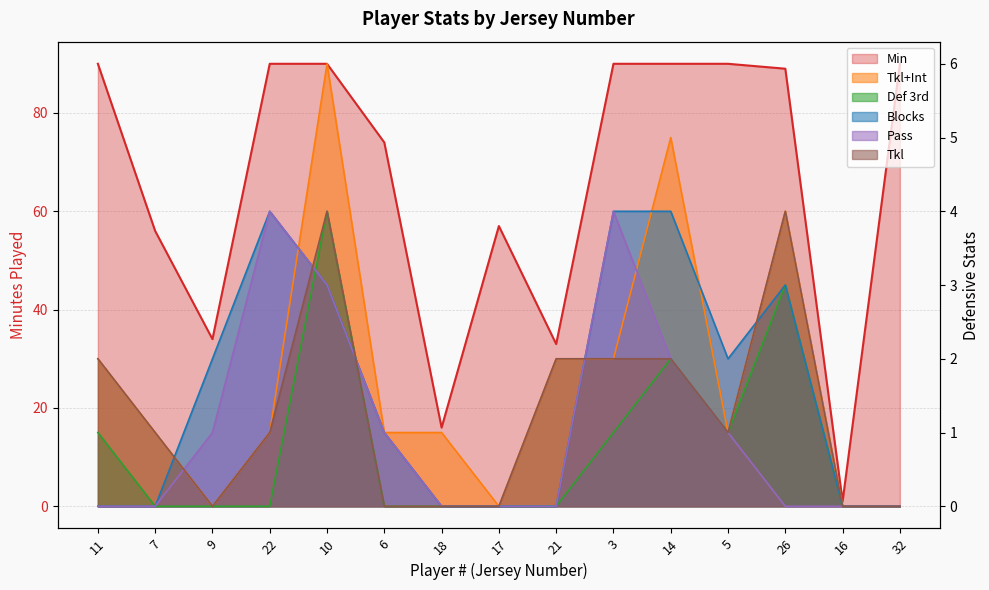

What position from the right is 18?

9